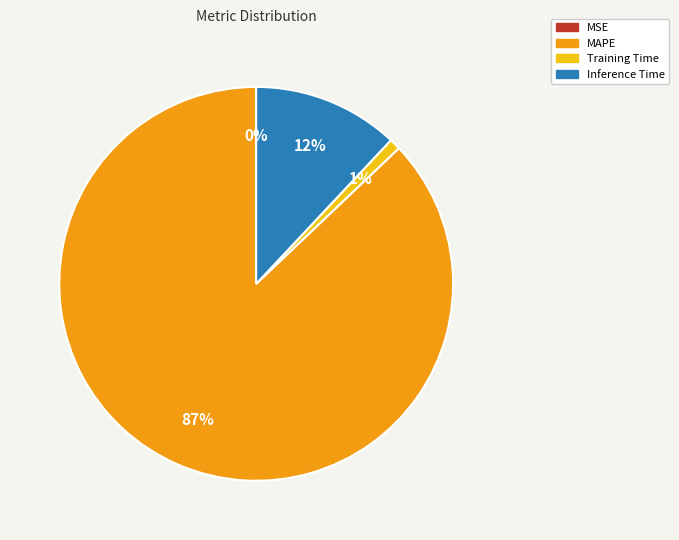

Which slice is the largest?

MAPE